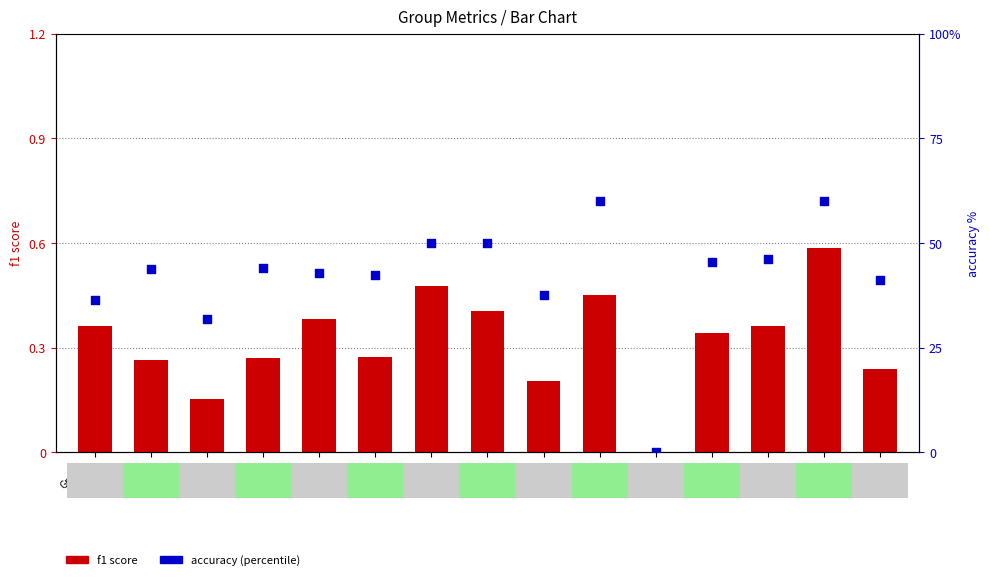

Is the value of accuracy (%) at Group
7 greater than the value of f1 score at Group
12?

Yes